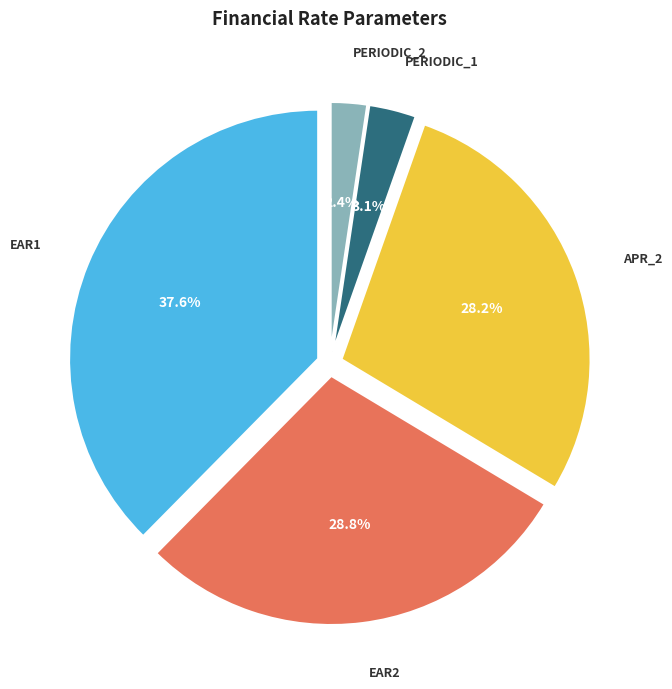

What percentage is NOT represented by periodic_1?

96.9%